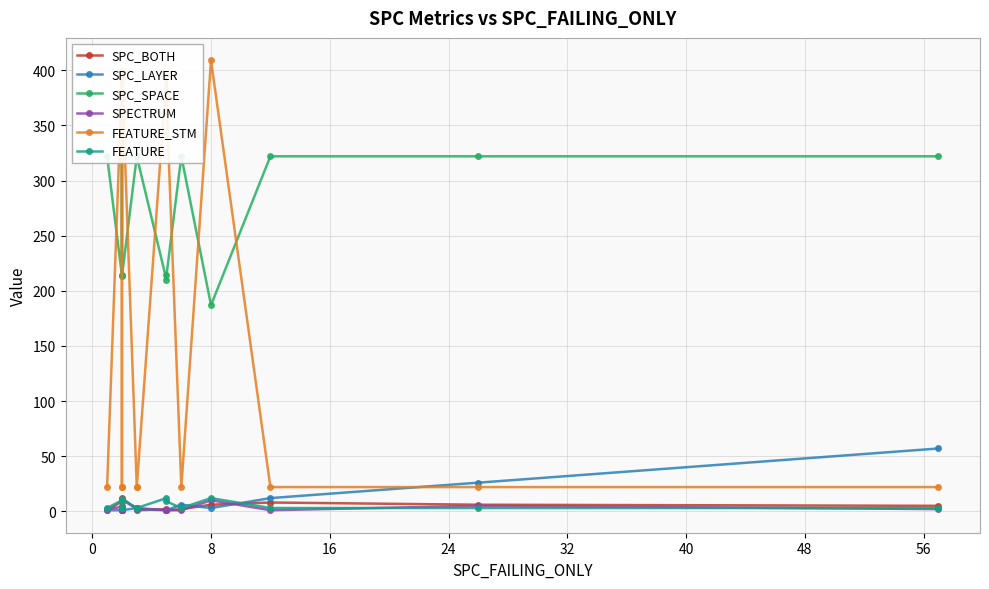

What is the average value of the SPC_LAYER series?

8